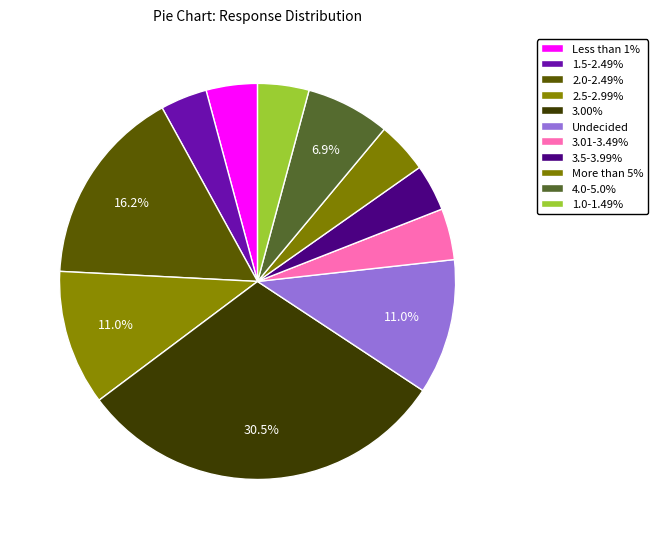

How many slices are in this pie chart?

11